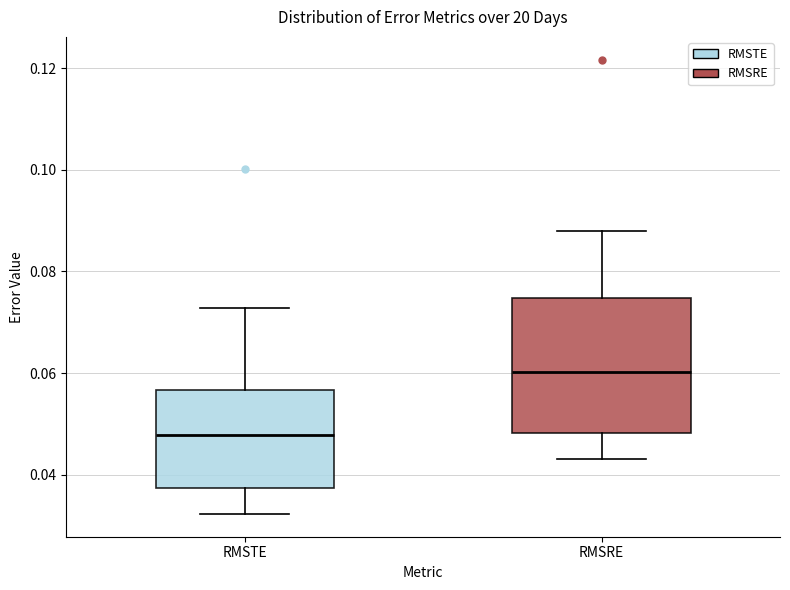

Where is the upper edge of the box for RMSRE on the y-axis? The values are not printed on the chart, so give them approximately, as read against the axis.

0.074